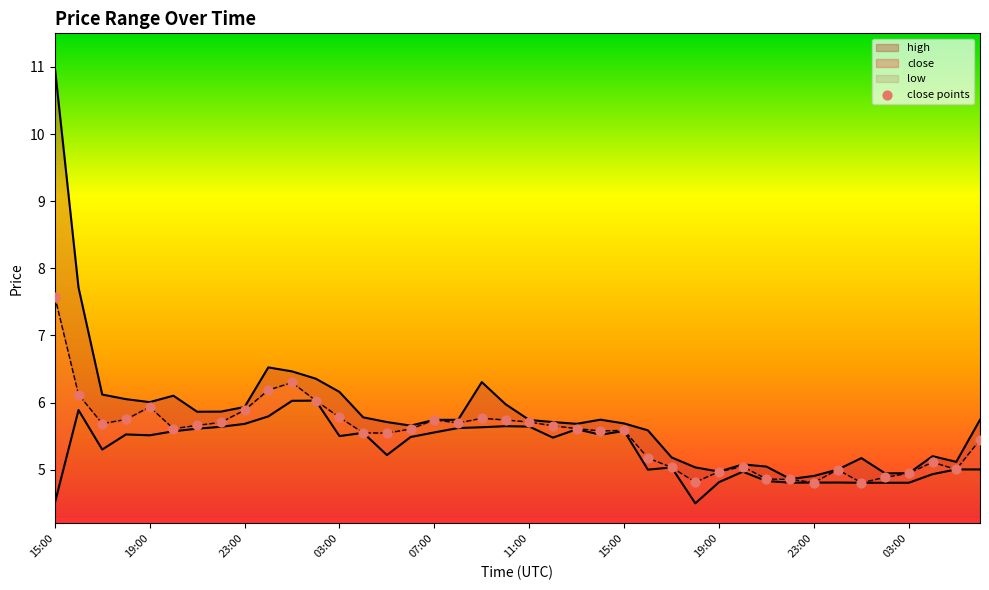

At which category is the sum across all series the highest?

15:00